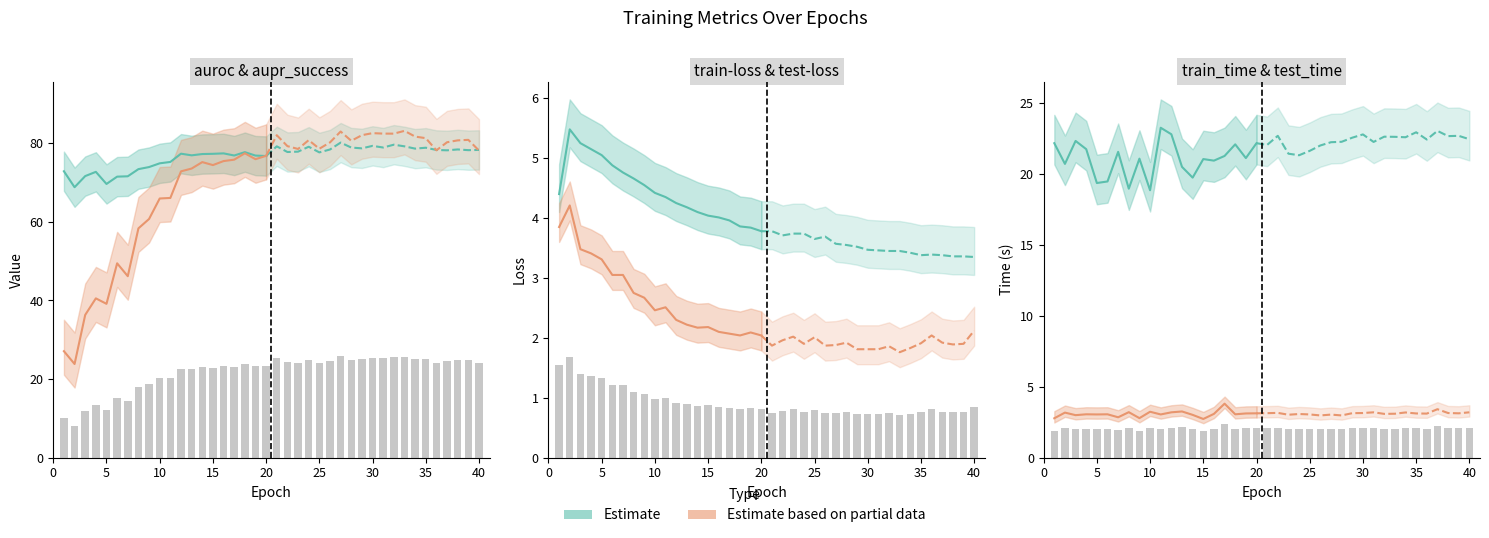

Is the value of Estimate (teal) at 19 greater than the value of Estimate (orange) at 5?

Yes